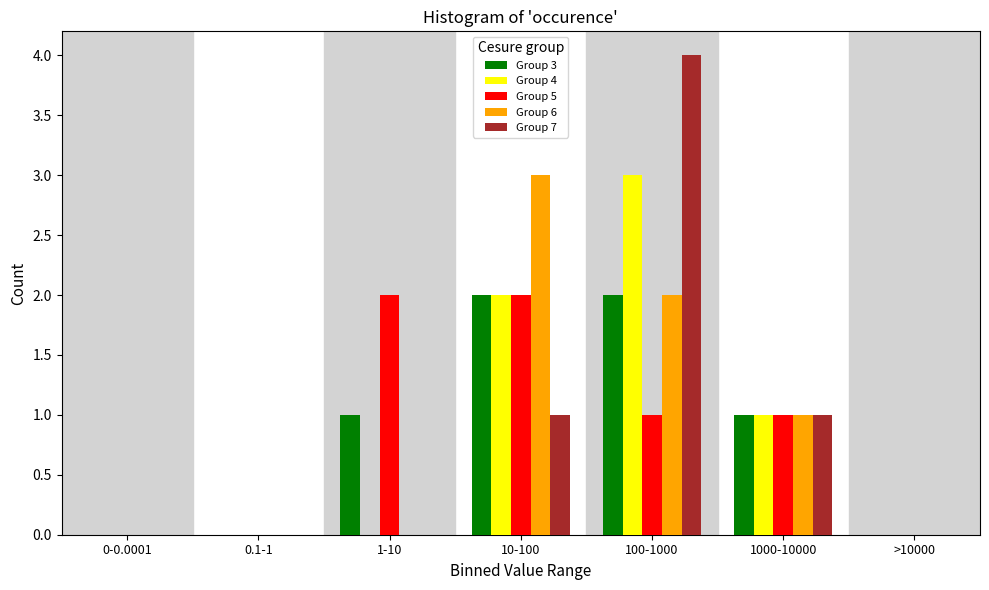

The value of Group 4 at 0.1-1 is 0. True or false?

True